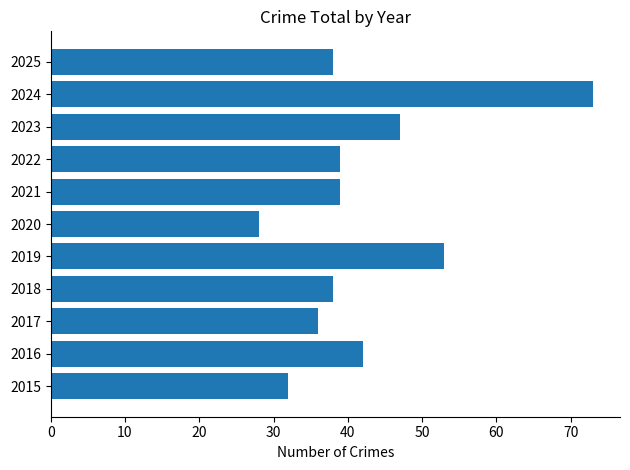

What value does the data have at 2018?

38